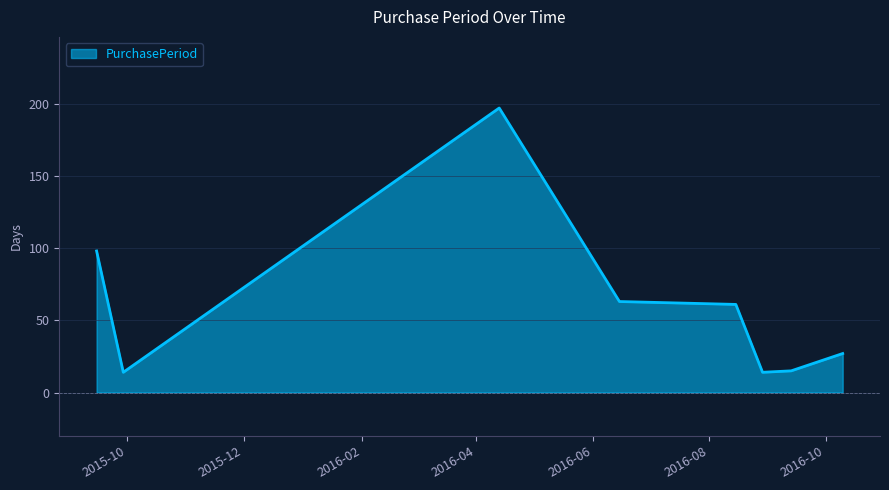

What is the difference between the maximum and minimum values?

183